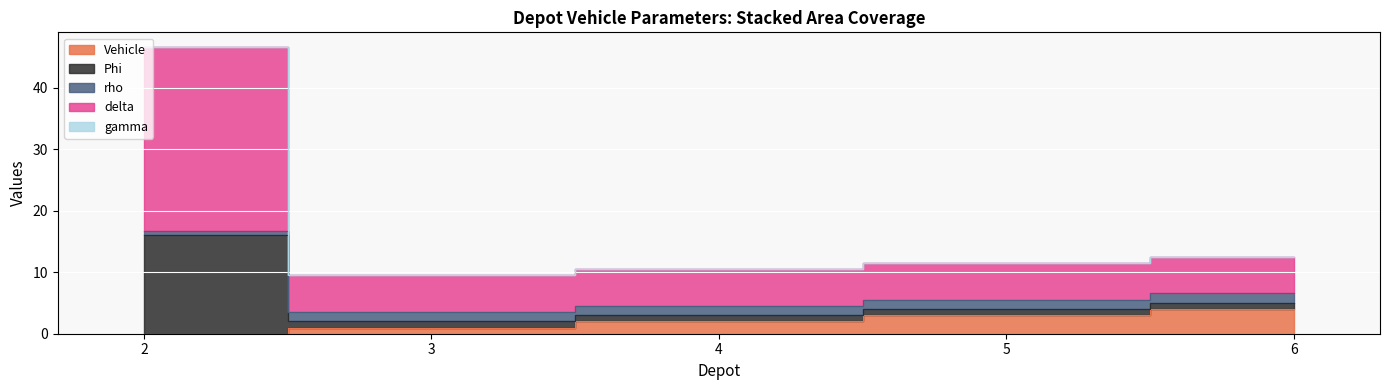

True or false: Phi and delta cross at least once.

False